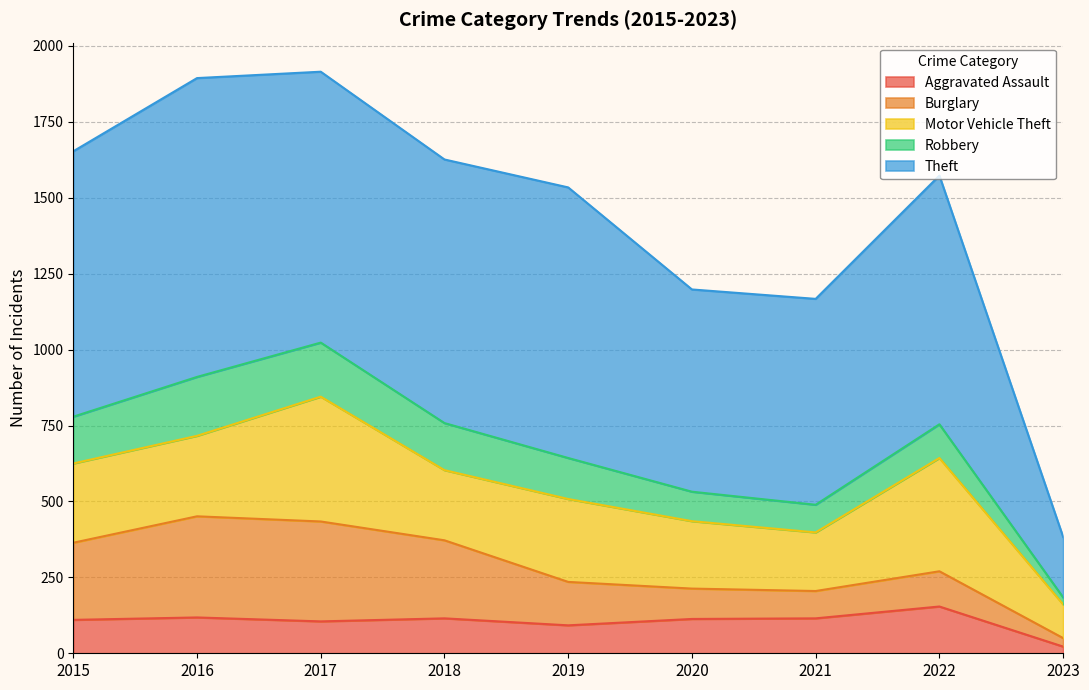

What is the sum of the Motor Vehicle Theft values at 2016 and 2021?

458